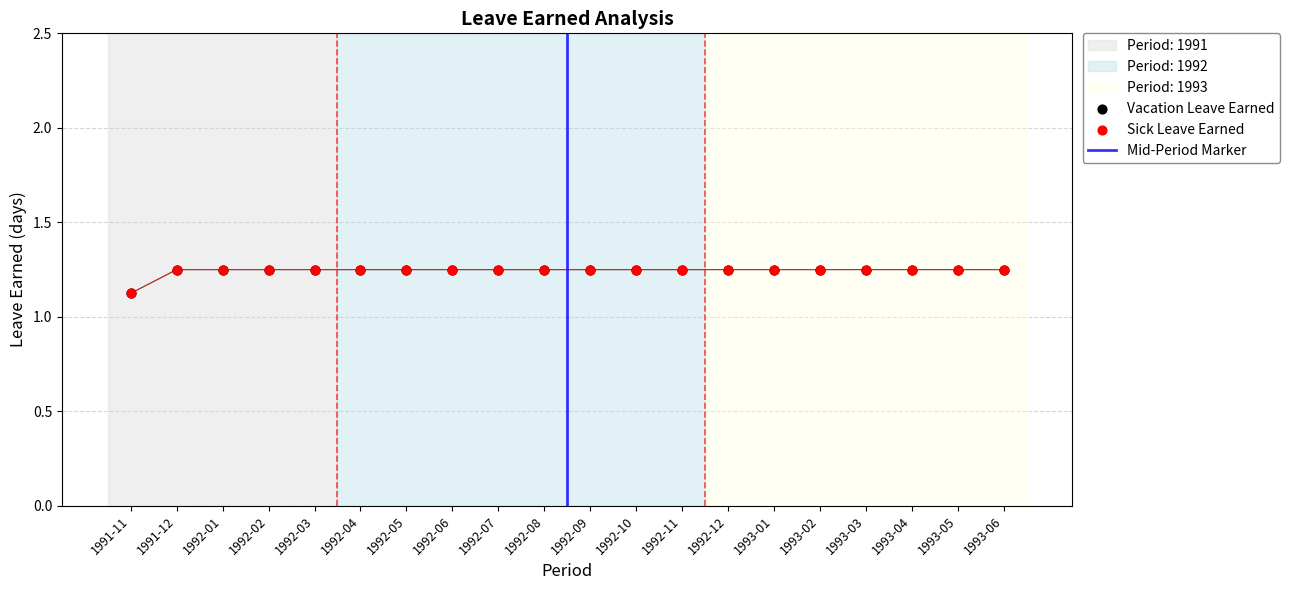

Which series reaches the maximum Y coordinate?

Vacation Leave Earned